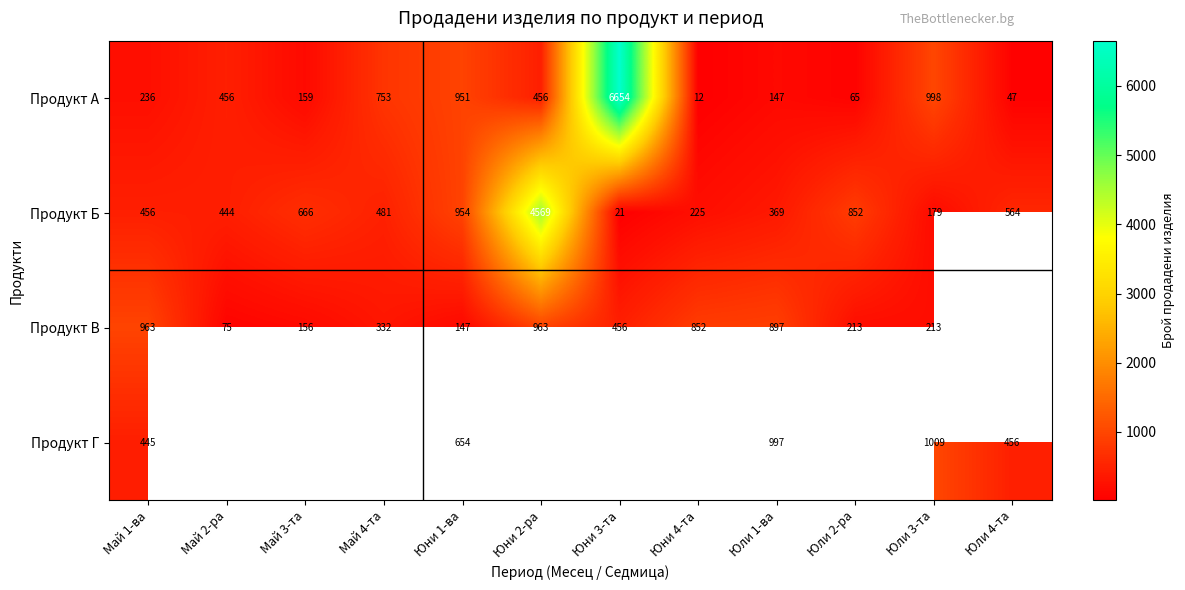

How many series are shown in this chart?

4